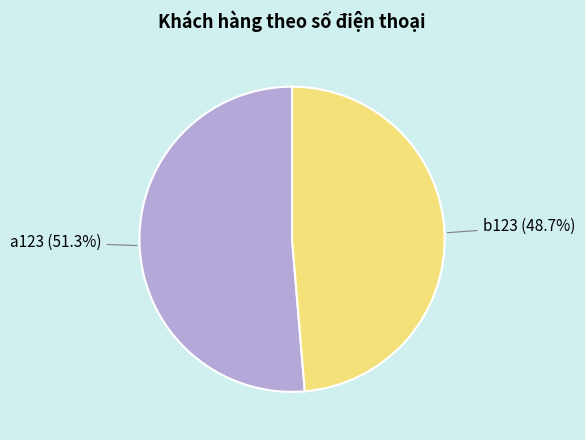

How many slices are in this pie chart?

2